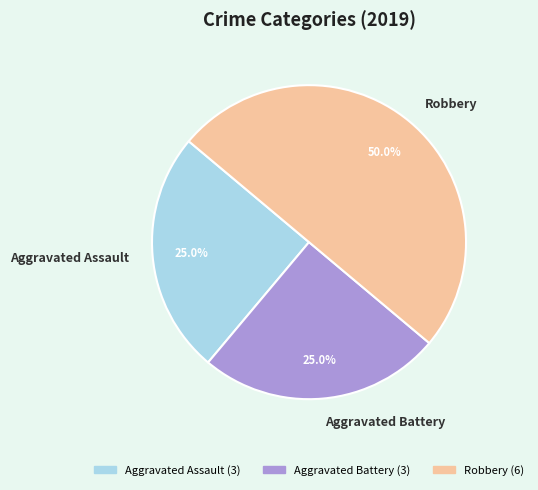

What portion of the pie excludes Robbery?

50.0%